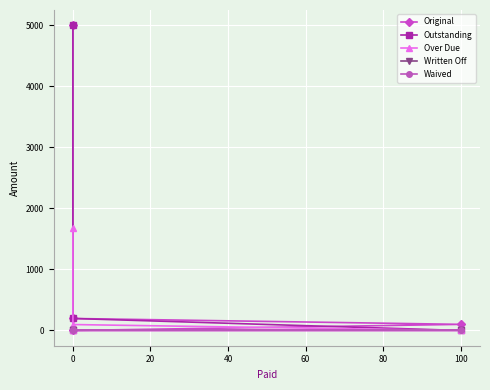

What are all the series names shown in the legend?

Original, Outstanding, Over Due, Written Off, Waived